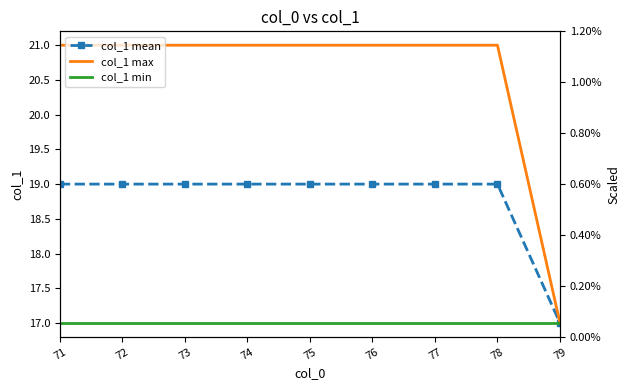

At which category does the chart reach its minimum across all series?

79